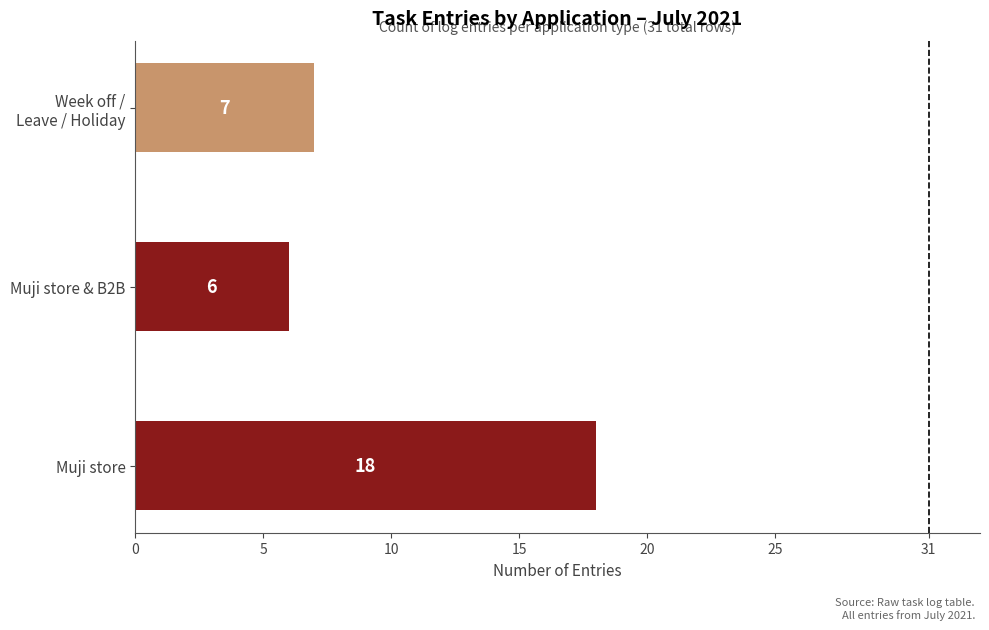

List the labels in order of value, largest first.

Muji store, Week off /
Leave / Holiday, Muji store & B2B